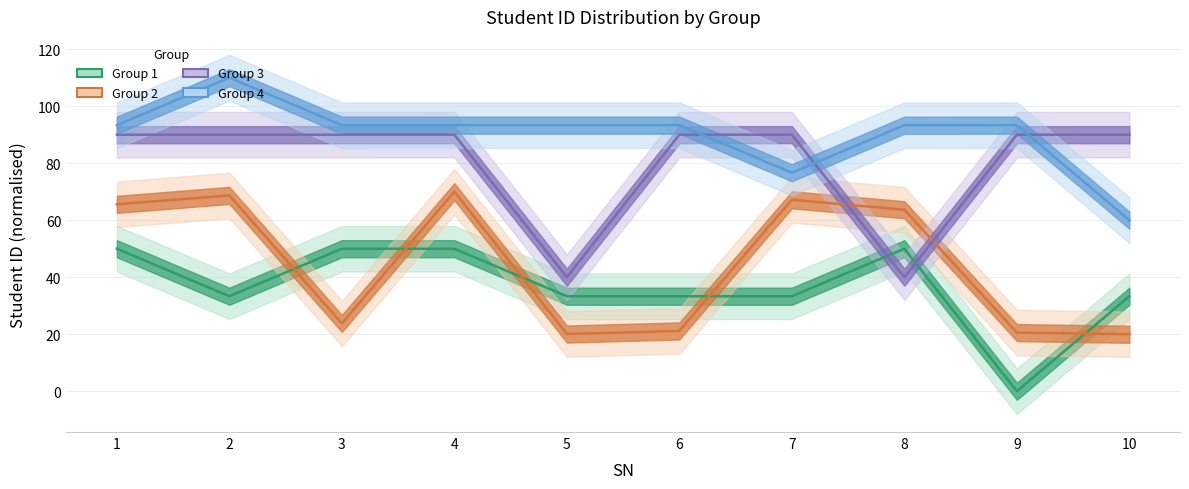

How many data points does each series have?

10